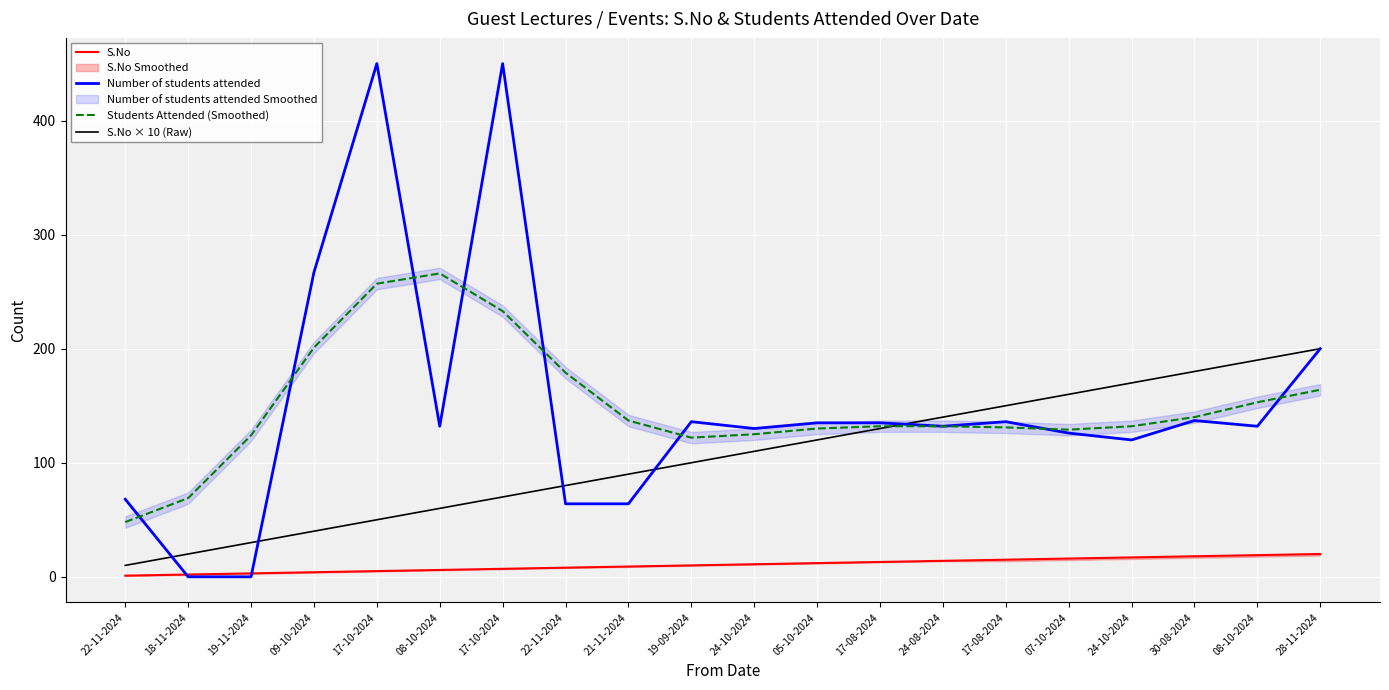

True or false: Number of students attended has a value of 450 at 17-10-2024.

True